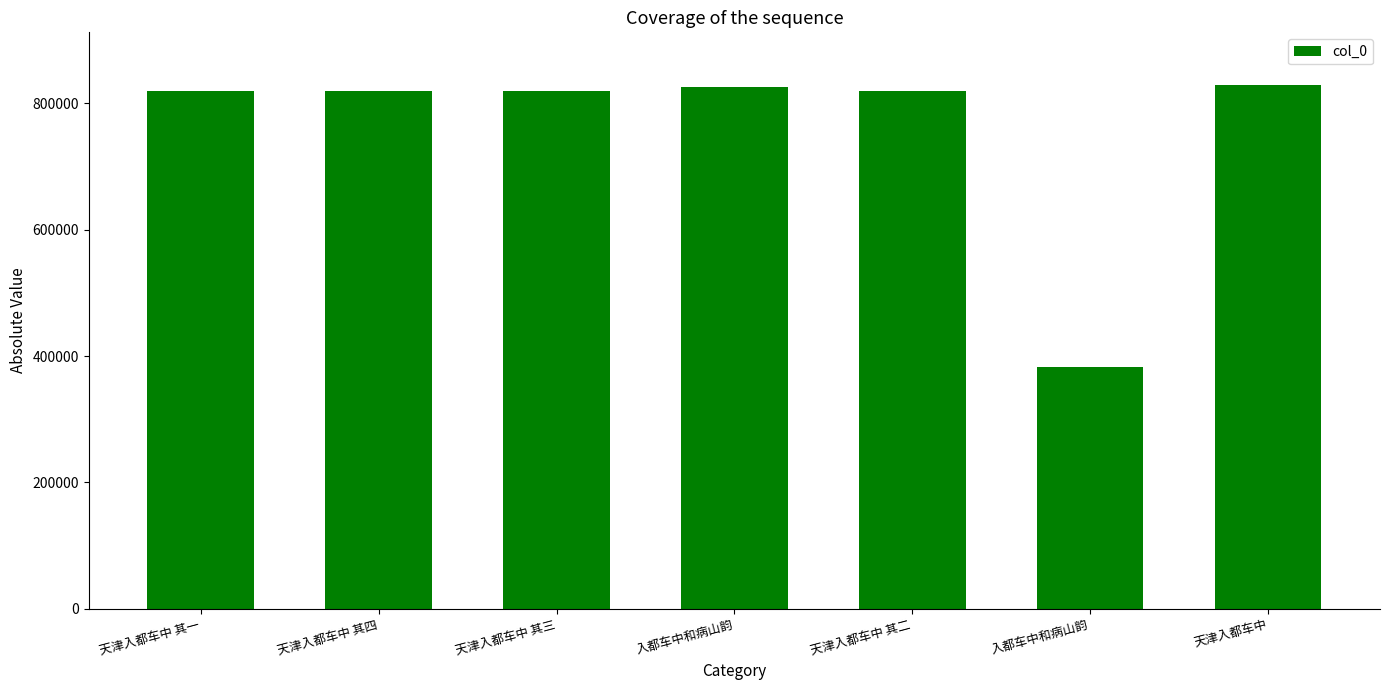

What is the difference between the values at 天津入都车中 其四 and 入都车中和病山韵?

6509